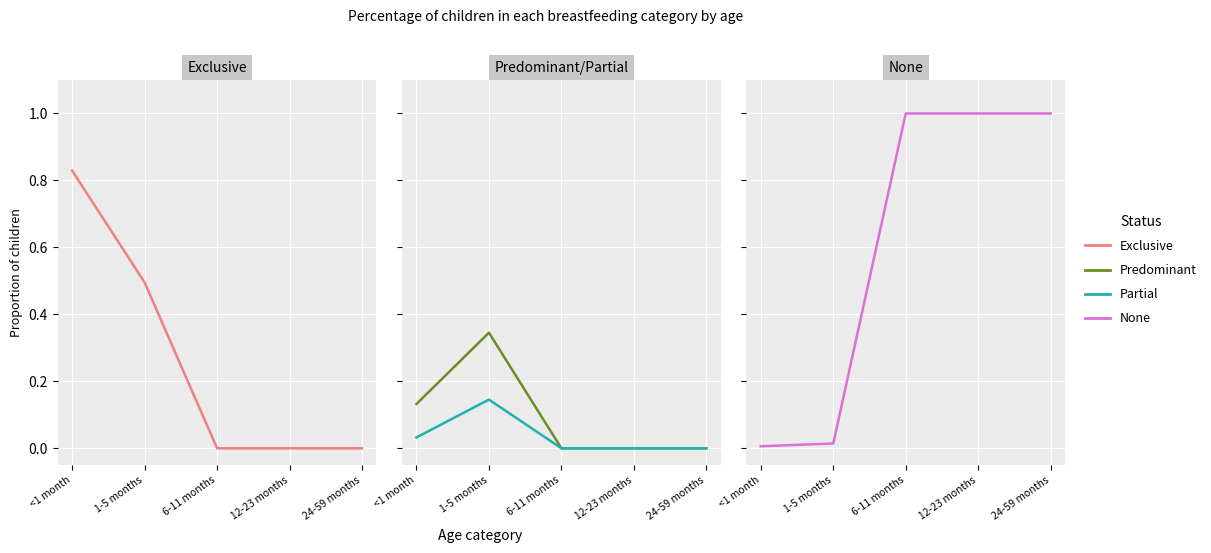

List the labels in order of Partial value, smallest first.

6-11 months, 12-23 months, 24-59 months, <1 month, 1-5 months